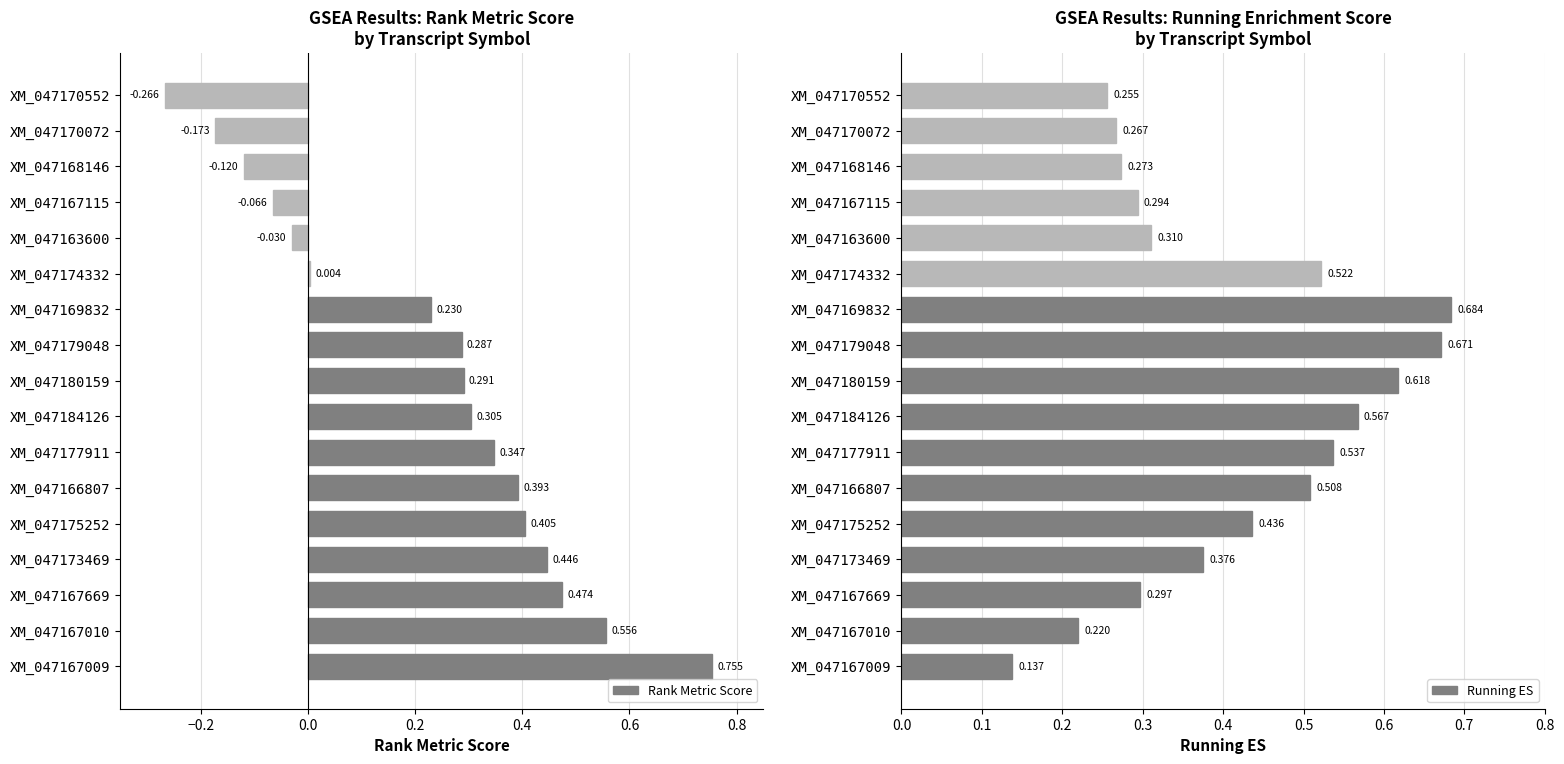

Reading left to right, what are all the values shown in this chart?

Rank Metric Score: 0.8	0.6	0.5	0.4	0.4	0.4	0.3	0.3	0.3	0.3	0.2	0.0	-0.0	-0.1	-0.1	-0.2	-0.3
Running ES: 0.1	0.2	0.3	0.4	0.4	0.5	0.5	0.6	0.6	0.7	0.7	0.5	0.3	0.3	0.3	0.3	0.3